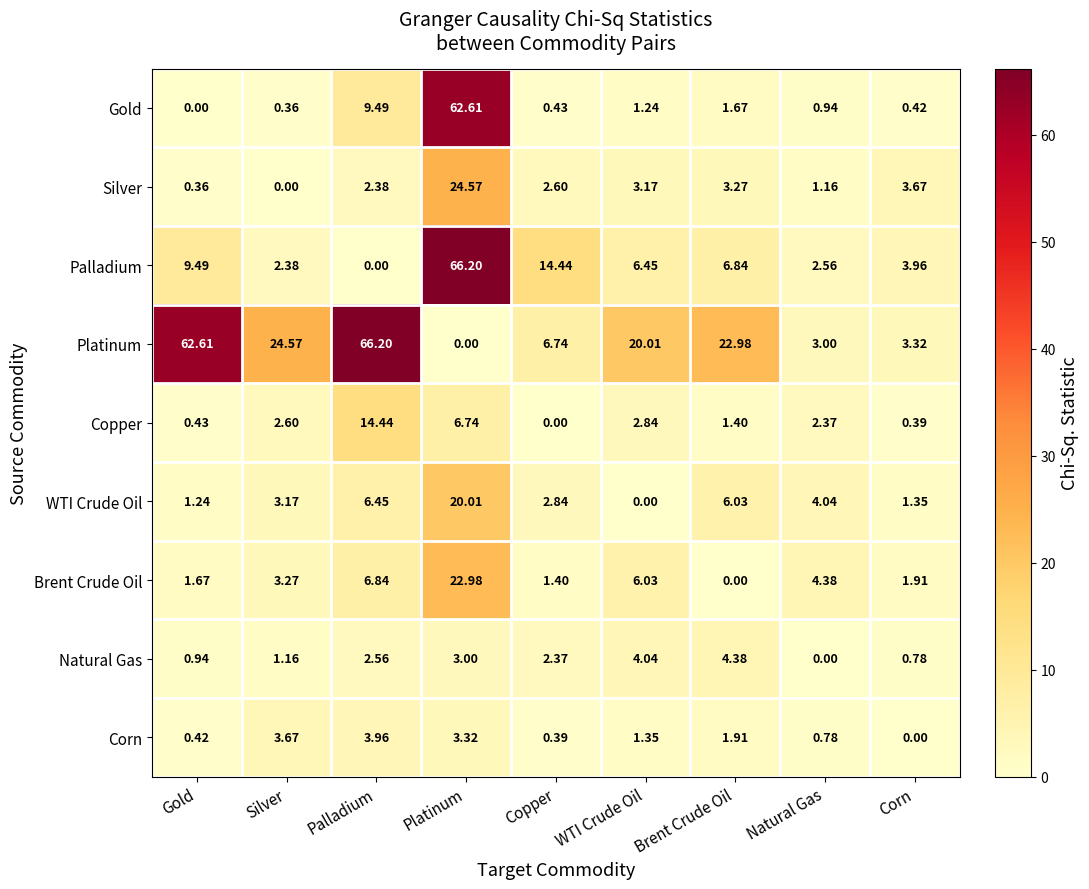

Between Palladium and Natural Gas, which series saw the biggest shift?

Platinum